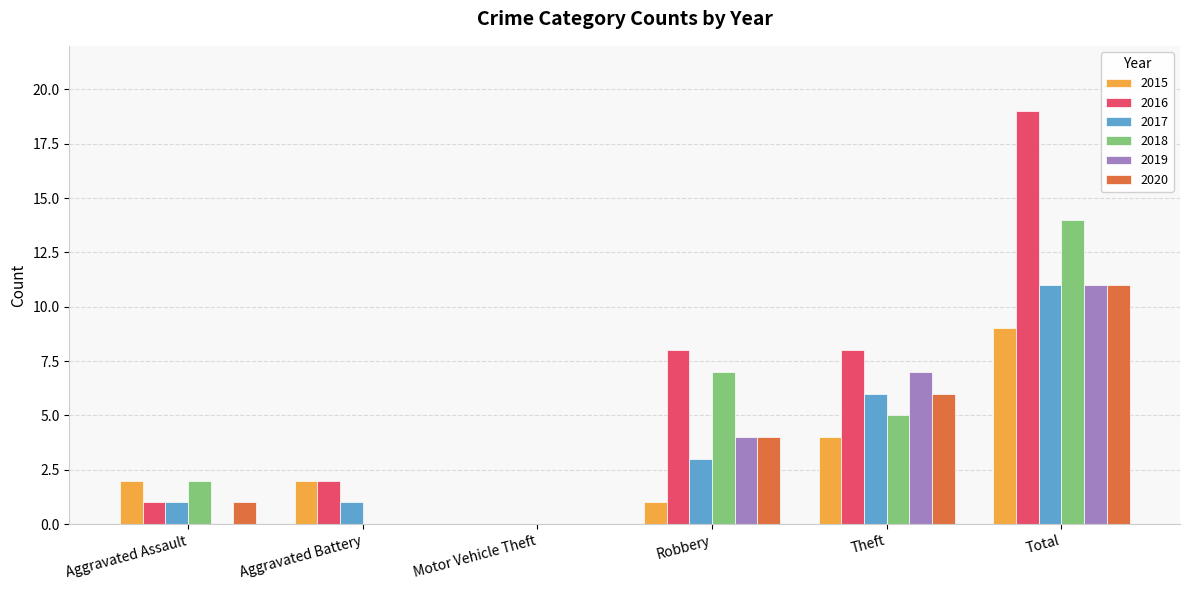

What value does the 2020 series have at Total?

11